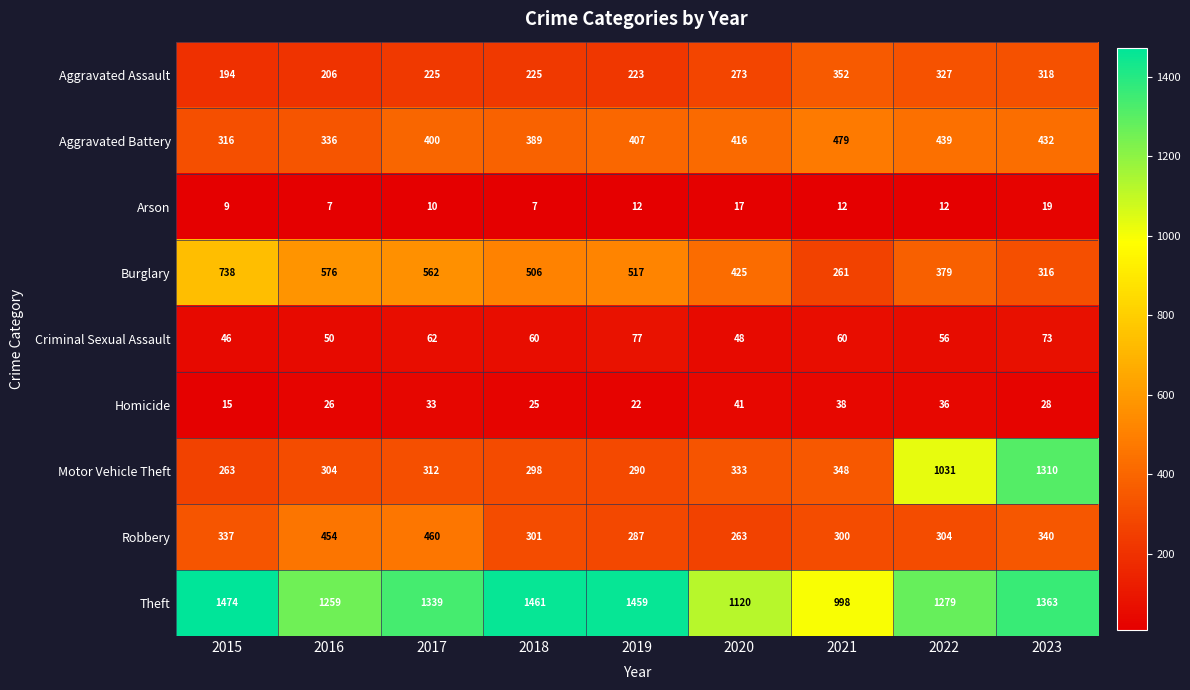

What is the smallest value displayed?

7